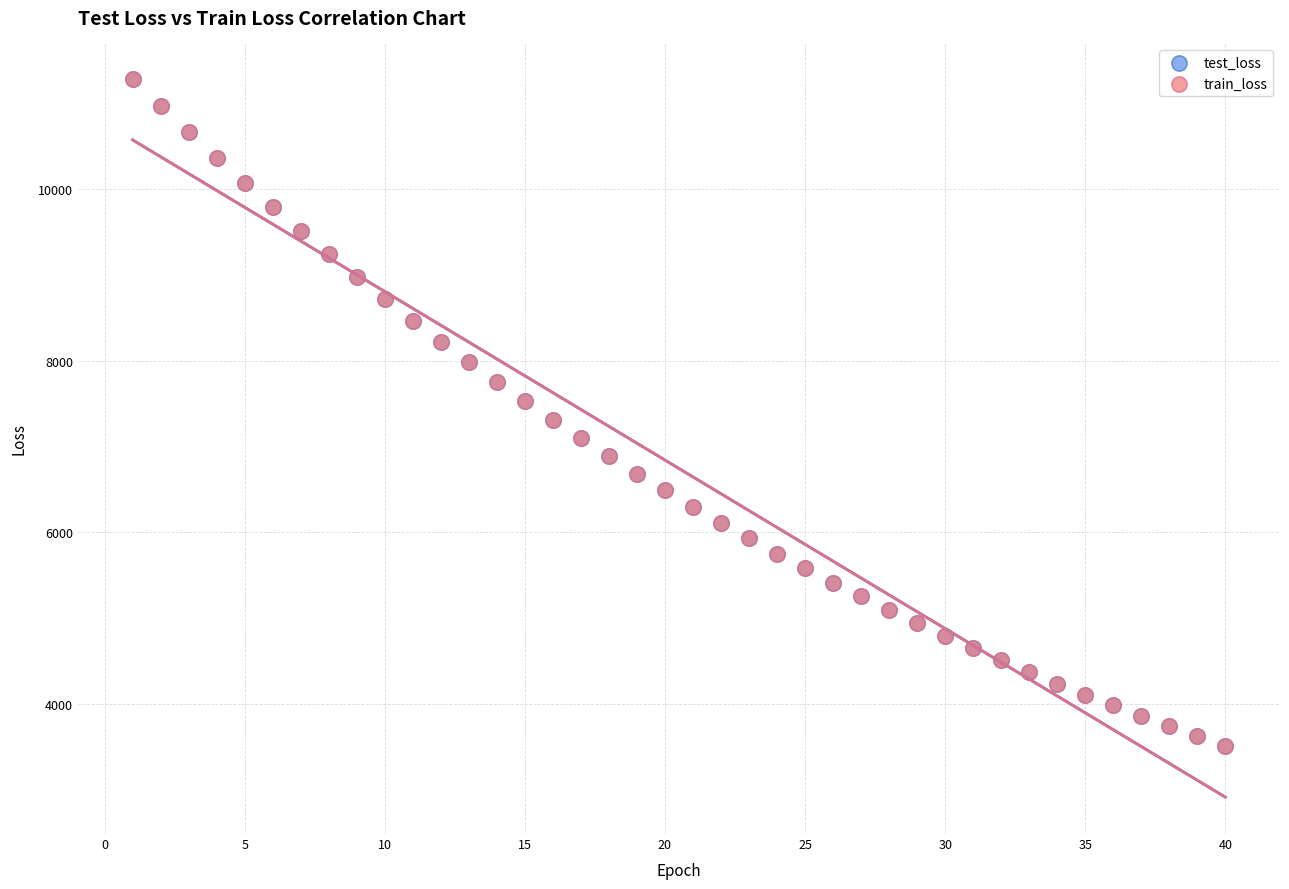

What are all the series names shown in the legend?

test_loss, train_loss